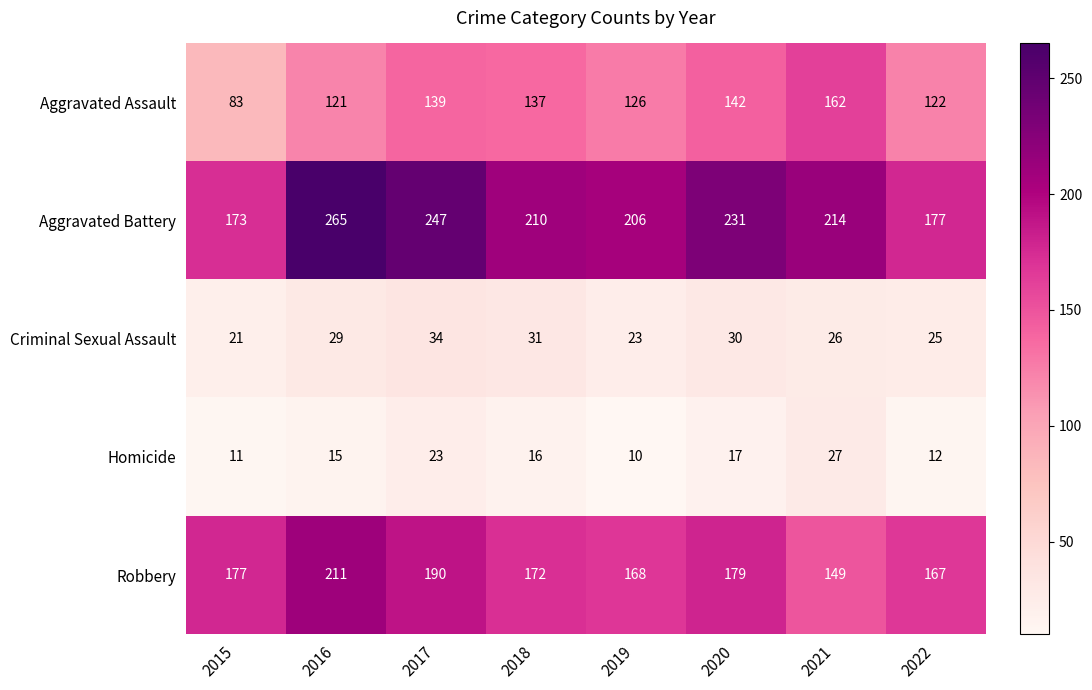

At 2018, list the series in order from smallest to largest.

Homicide, Criminal Sexual Assault, Aggravated Assault, Robbery, Aggravated Battery